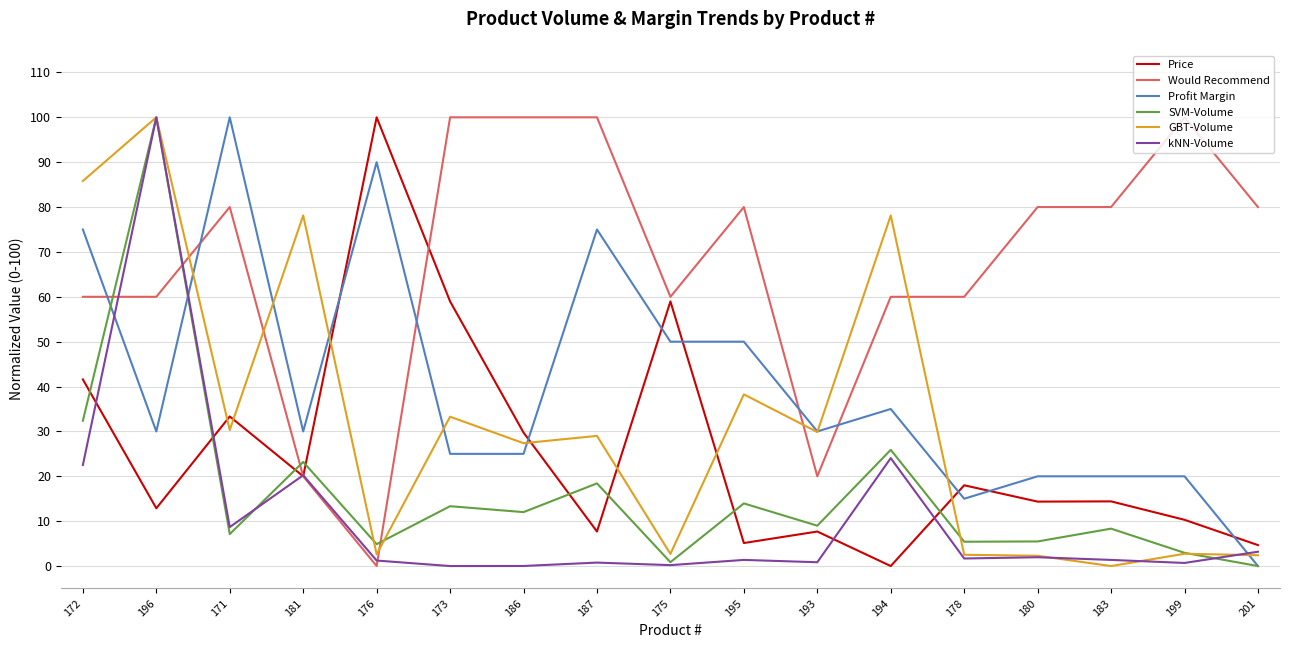

The value of GBT-Volume at 178 is 2.5. True or false?

True